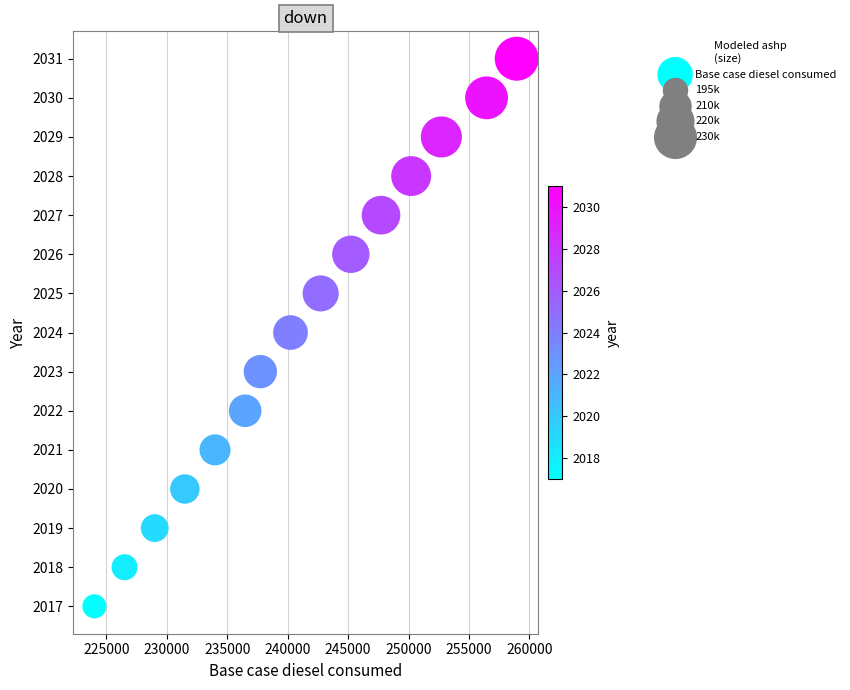

What is the range of Y values (max minus min)?

14